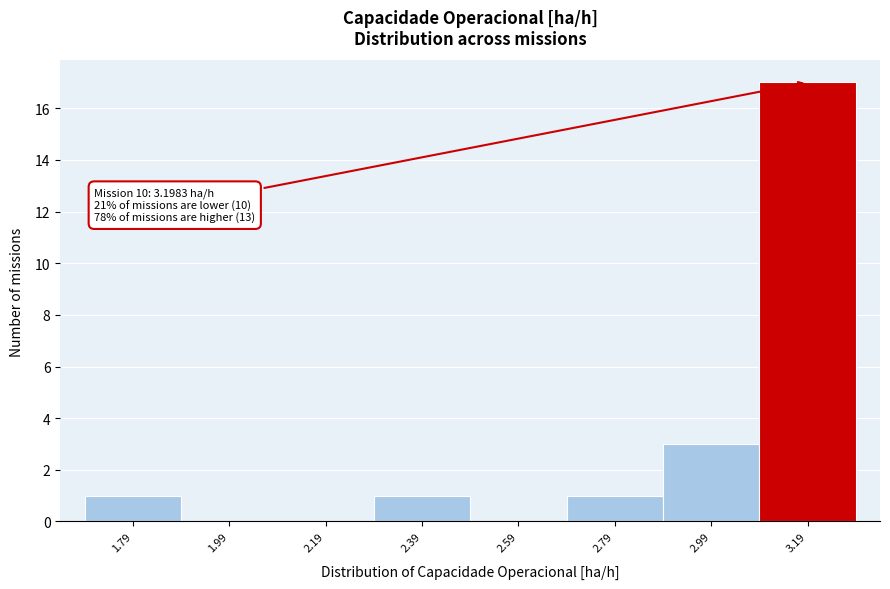

Over which range of the x-axis is the bar tallest?

3.08 to 3.28